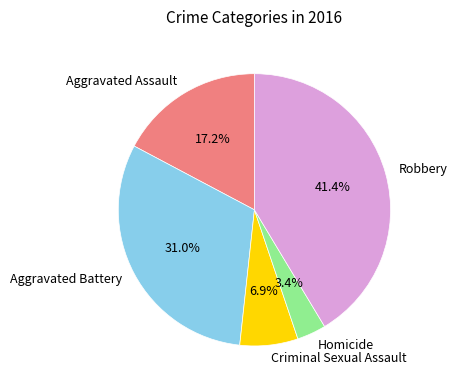

To the nearest percent, what percentage of the pie is Aggravated Battery?

31%